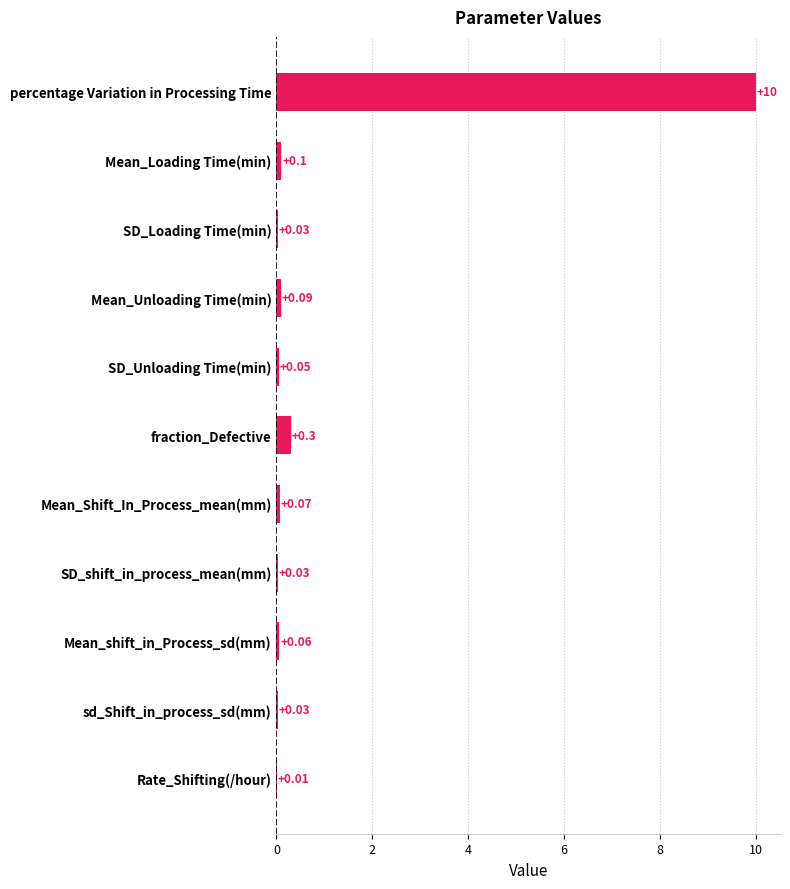

Which label corresponds to the largest value in the chart?

percentage Variation in Processing Time